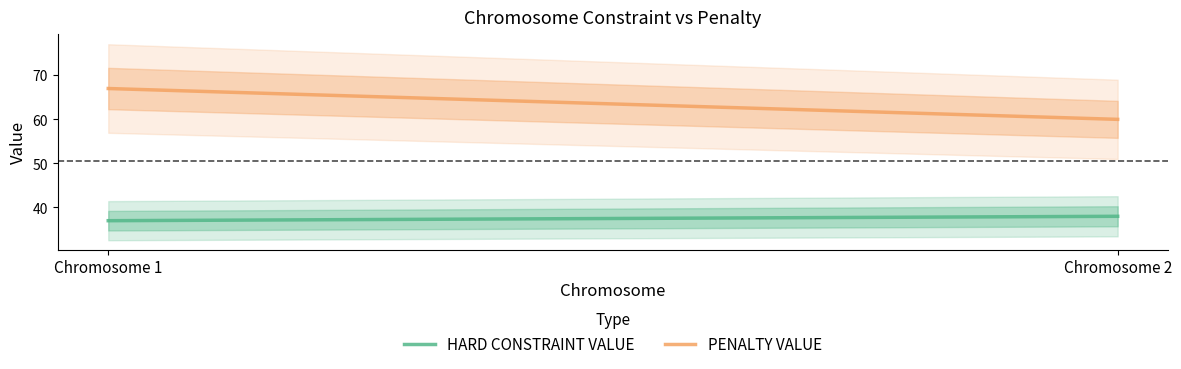

What is the greatest value displayed?

67